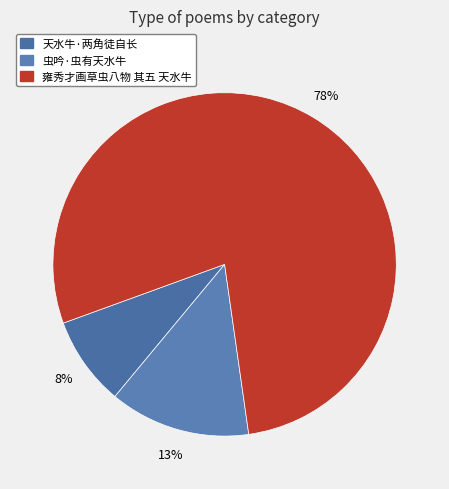

Is there any slice that represents more than half of the pie?

Yes